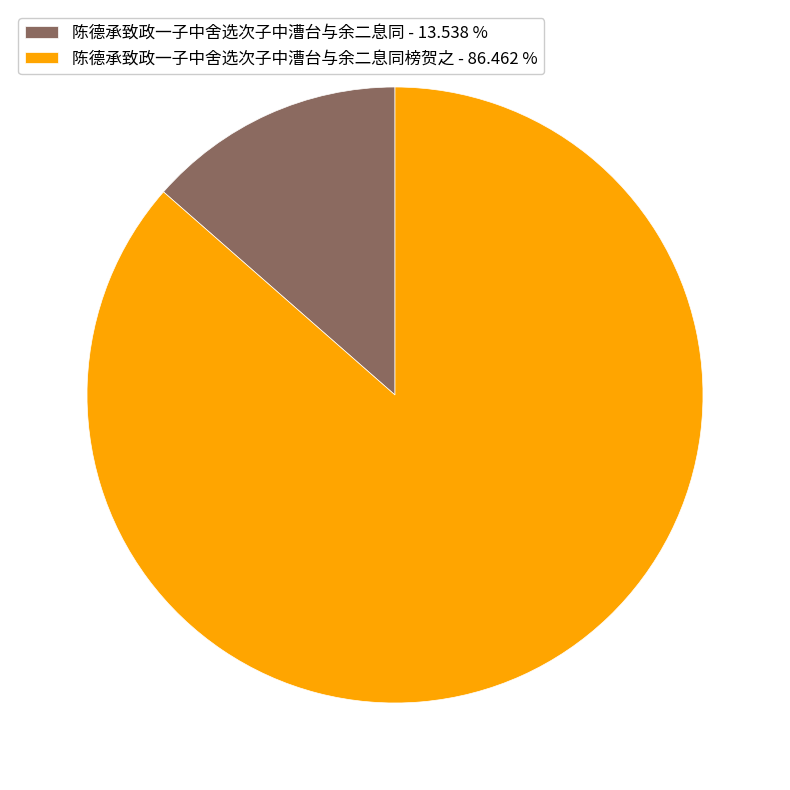

Which has a higher value, 陈德承致政一子中舍选次子中漕台与余二息同榜贺之 - 86.462 % or 陈德承致政一子中舍选次子中漕台与余二息同 - 13.538 %?

陈德承致政一子中舍选次子中漕台与余二息同榜贺之 - 86.462 %